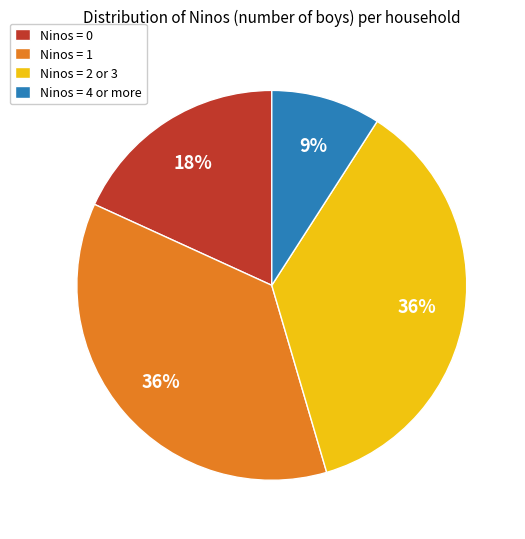

To the nearest percent, what is the average slice percentage?

25%